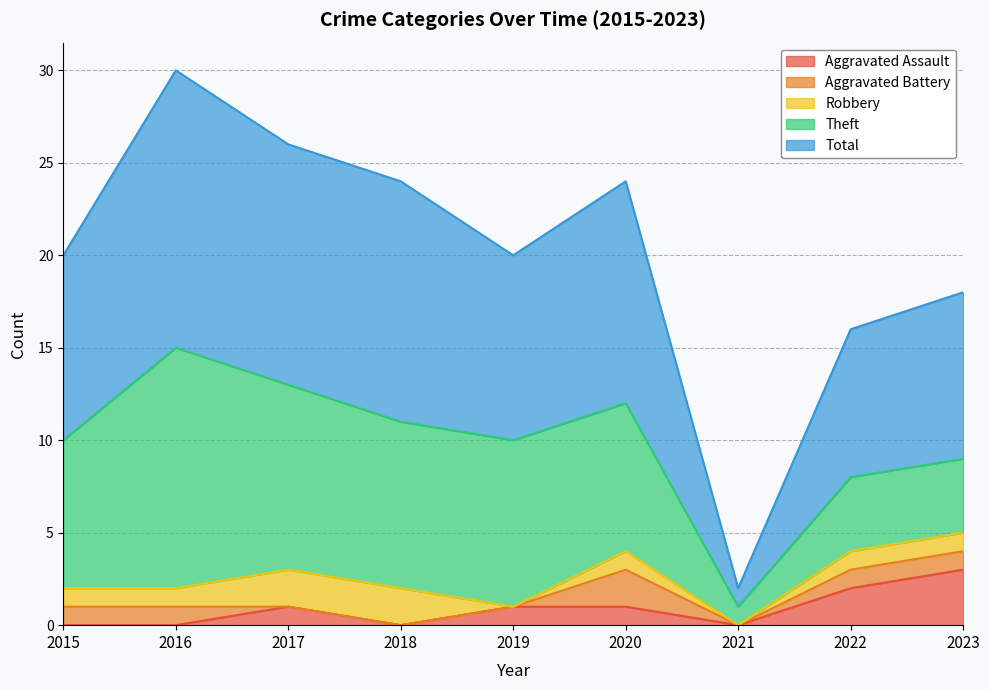

What is the sum of the Total values at 2018 and 2017?

26